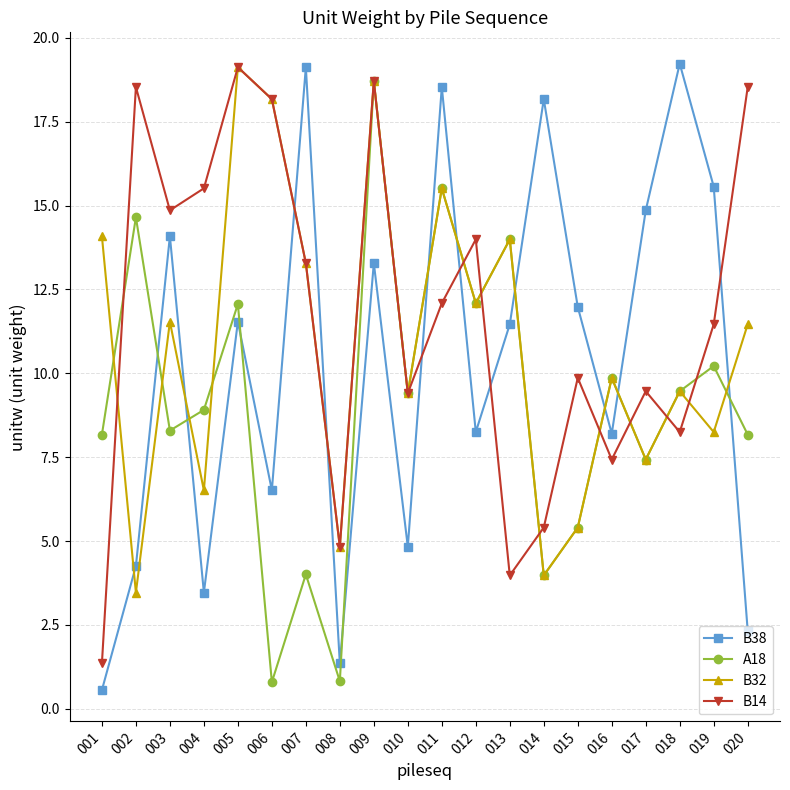

How many values in the A18 series are below 9?

10